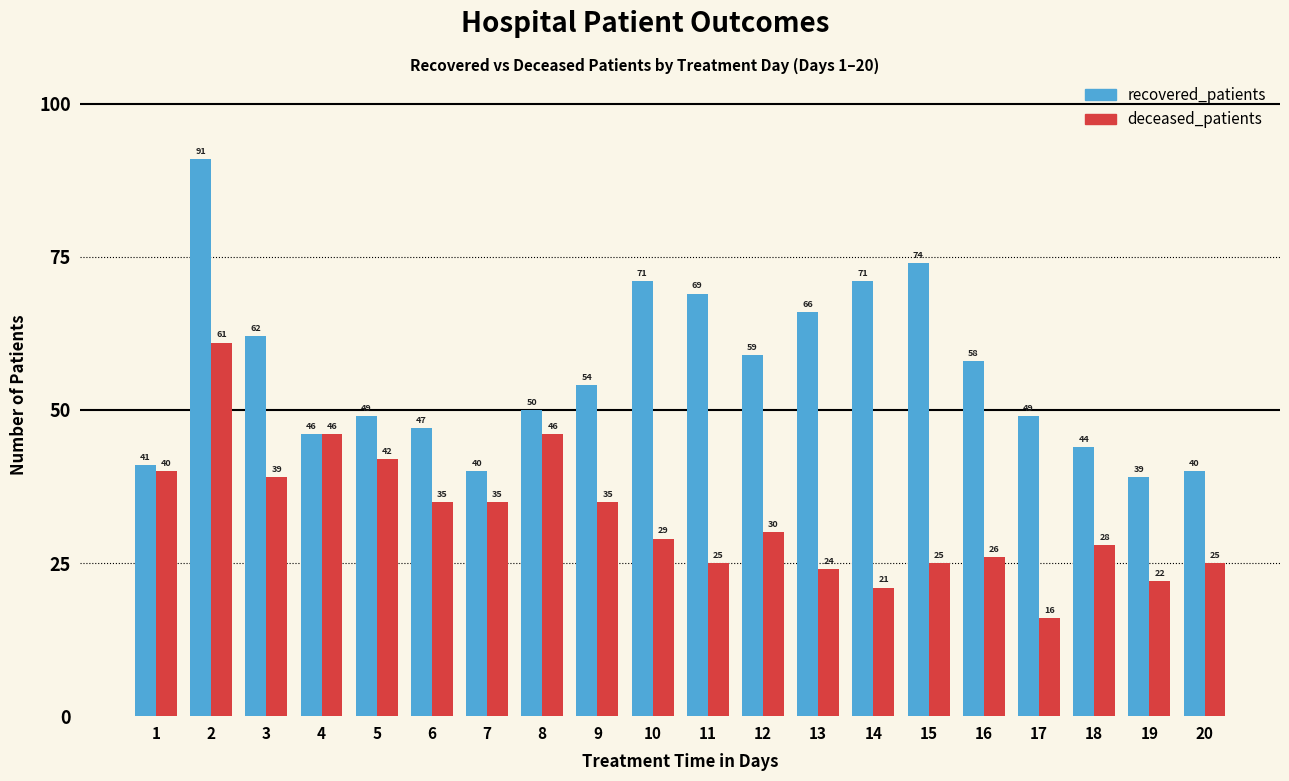

How many values in the deceased_patients series are below 30?

10